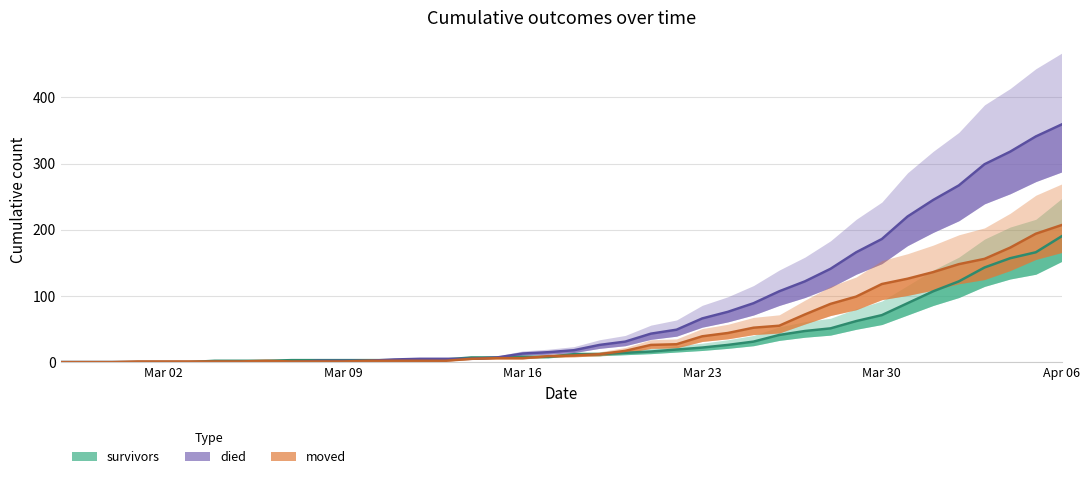

Rank the series by their average value, from highest to lowest.

died, moved, survivors